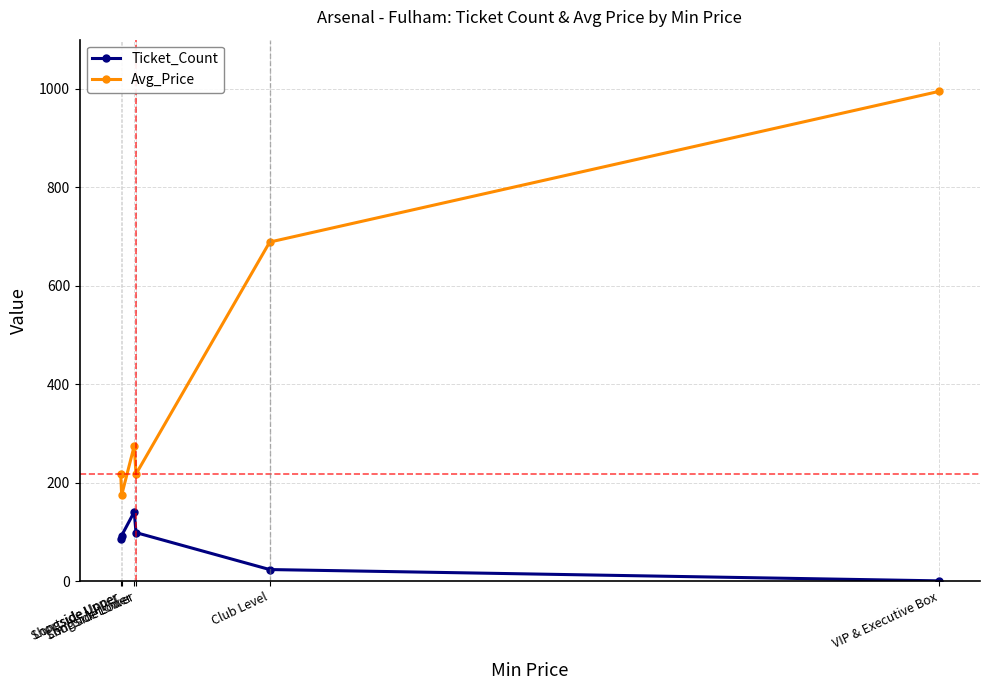

What is the value of the Ticket_Count point at the 2nd from the left?

93